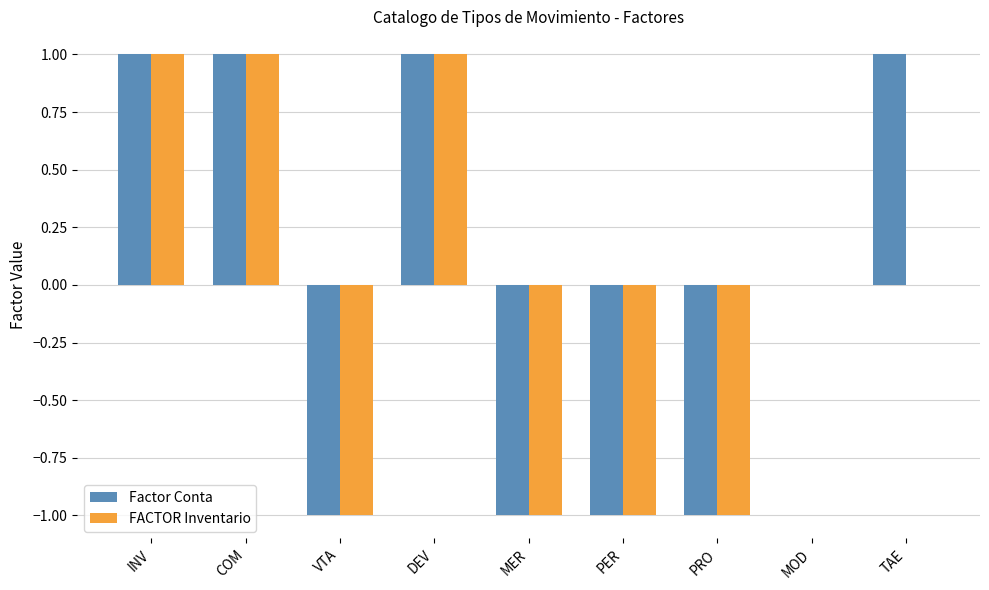

Which series has the largest total across all categories?

Factor Conta